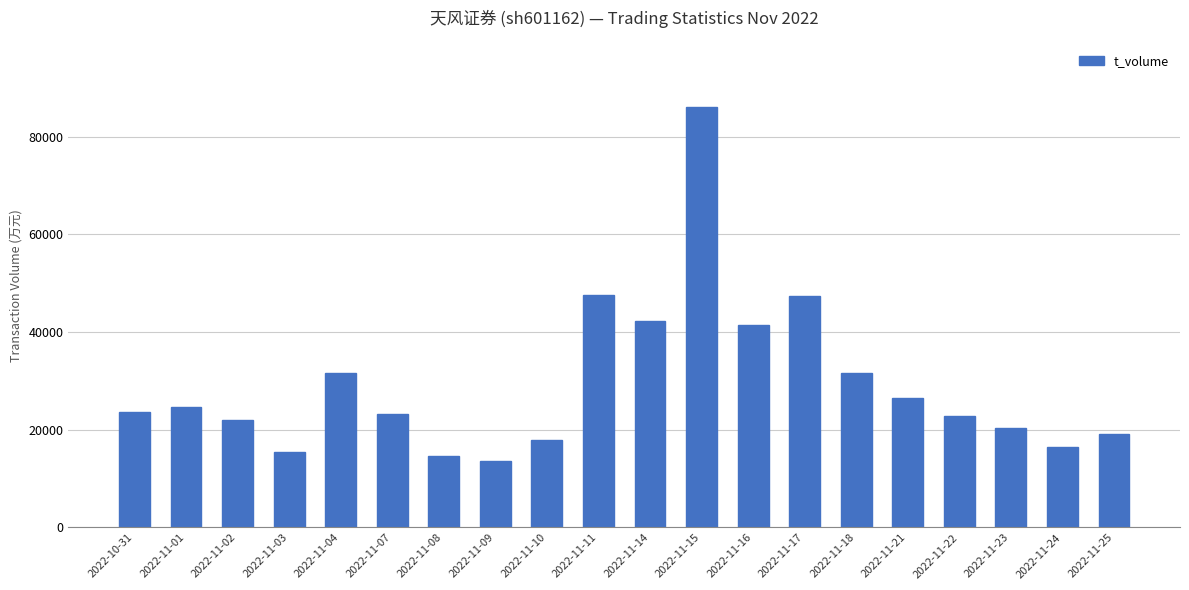

What is the approximate value at 2022-11-18?

31540